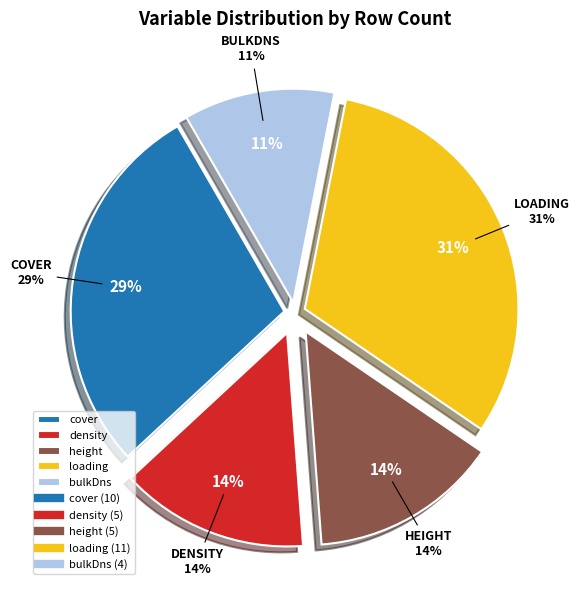

To the nearest percent, what is the average slice percentage?

20%